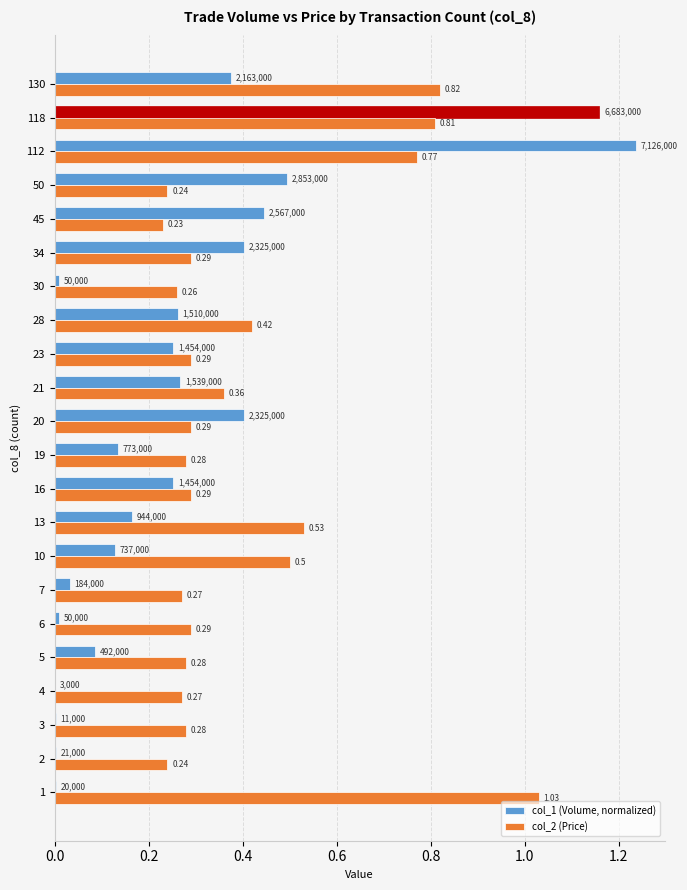

Between 5 and 112, which series saw the biggest shift?

col_1 (Volume, normalized)